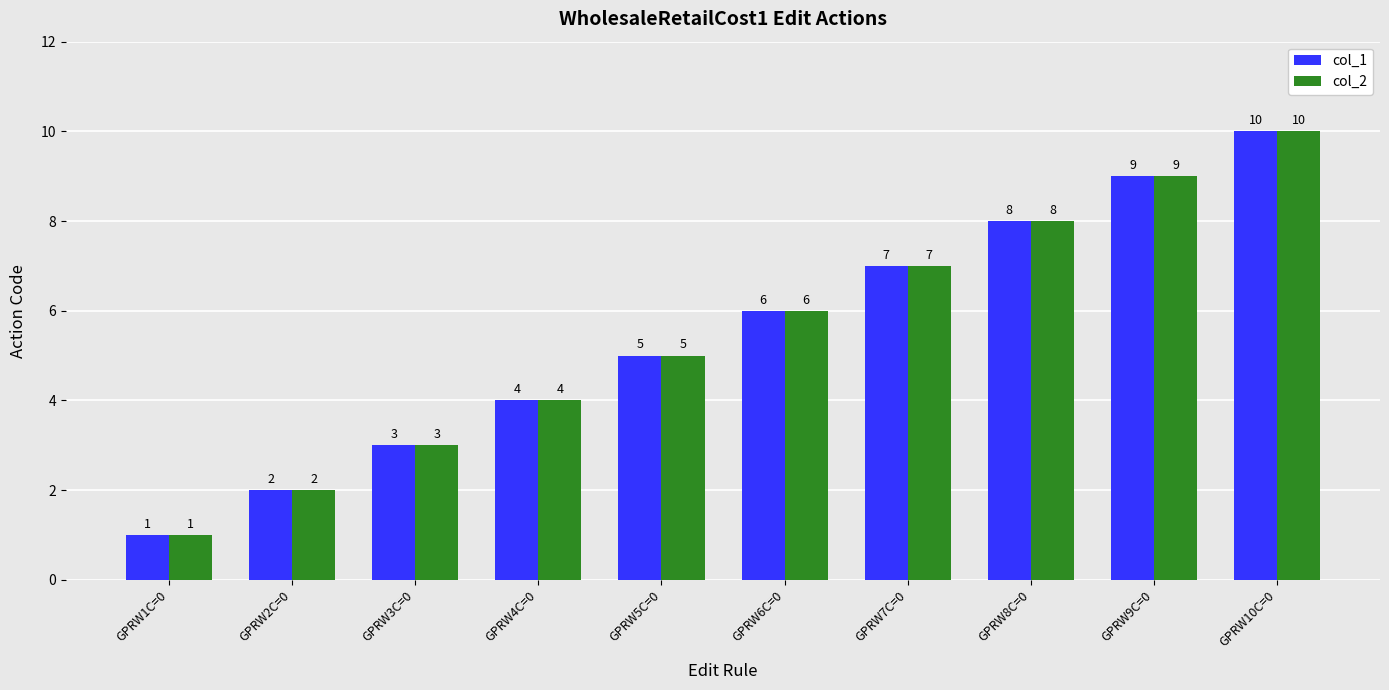

What is the difference between the col_2 values at GPRW5C=0 and GPRW7C=0?

2